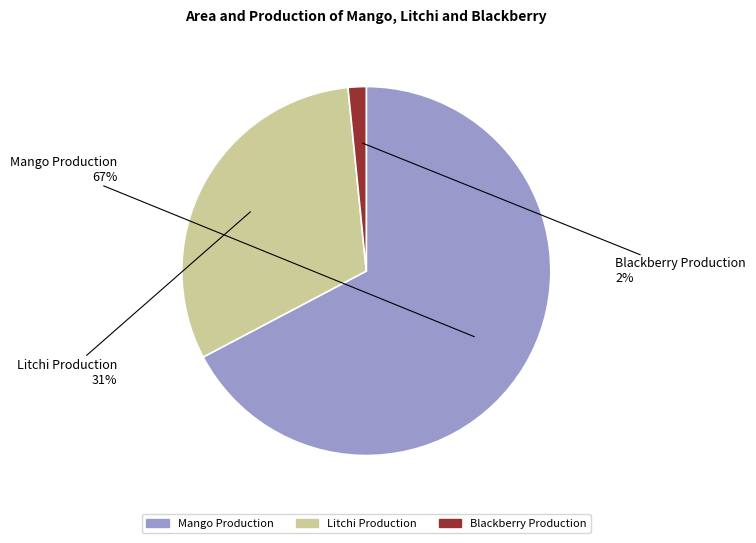

To the nearest percent, what is the average slice percentage?

33%